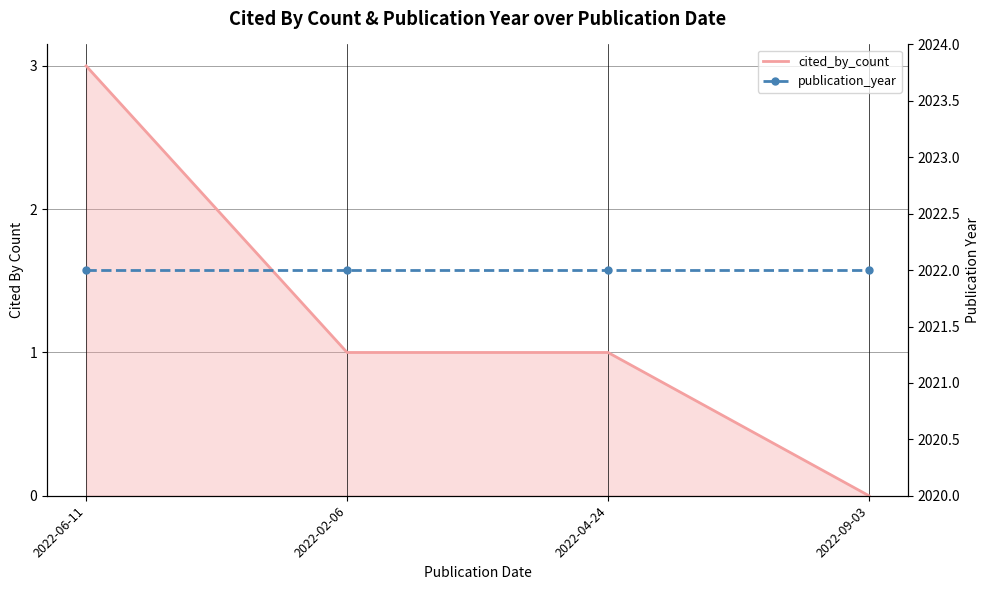

True or false: publication_year has more than 1 points higher than both neighbors.

False